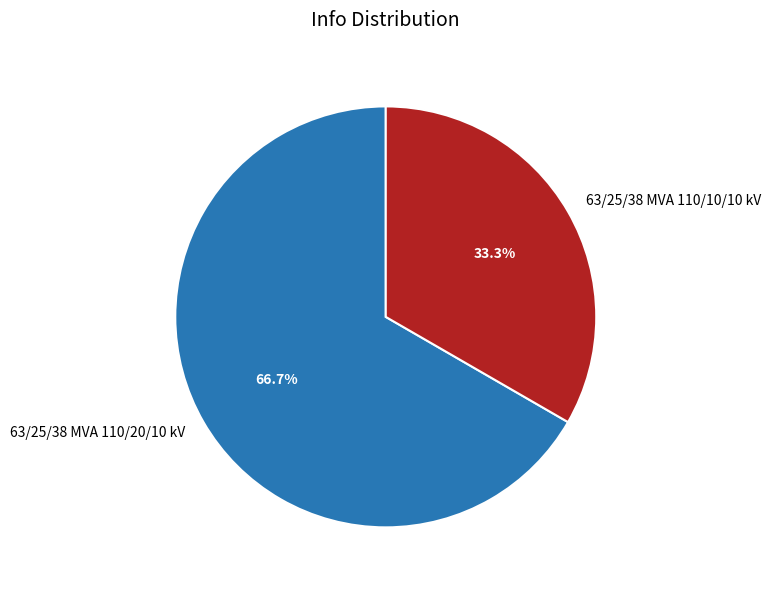

To the nearest percent, what is the difference between the 63/25/38 MVA 110/10/10 kV and 63/25/38 MVA 110/20/10 kV slice percentages?

33%